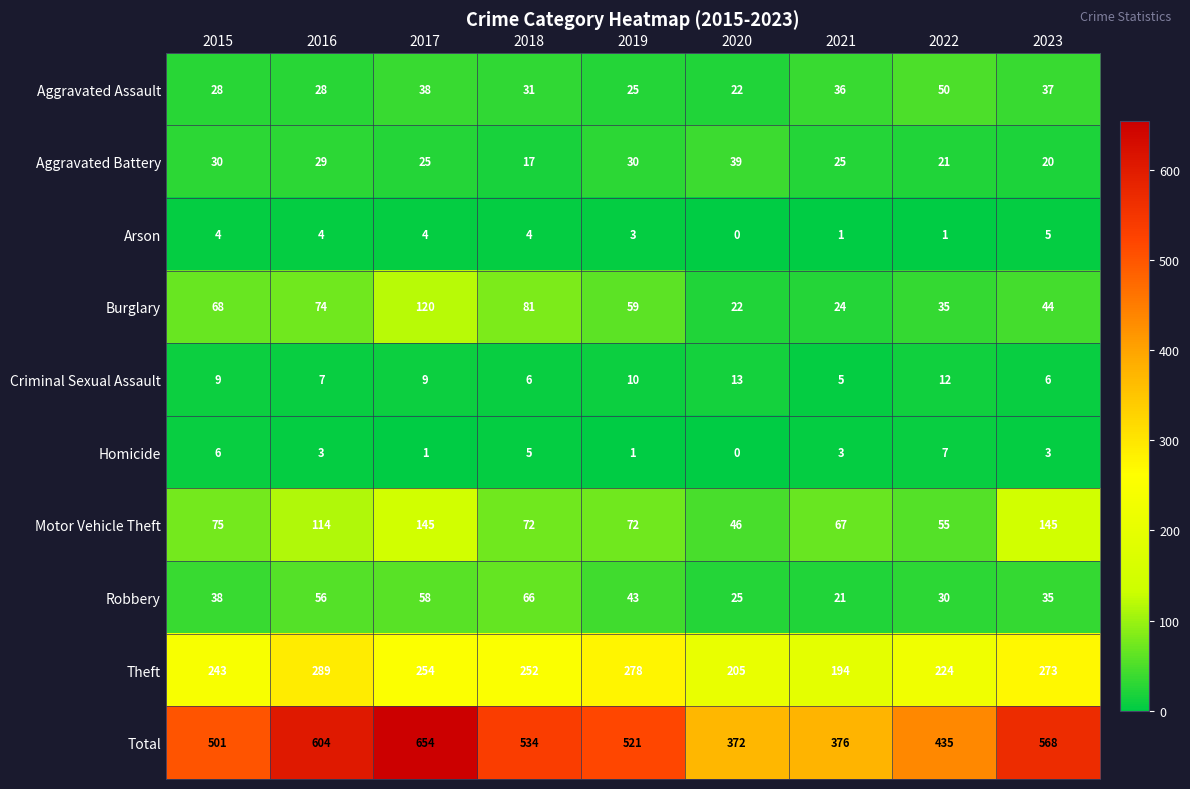

What is the spread (max minus min) of values at 2021?

375